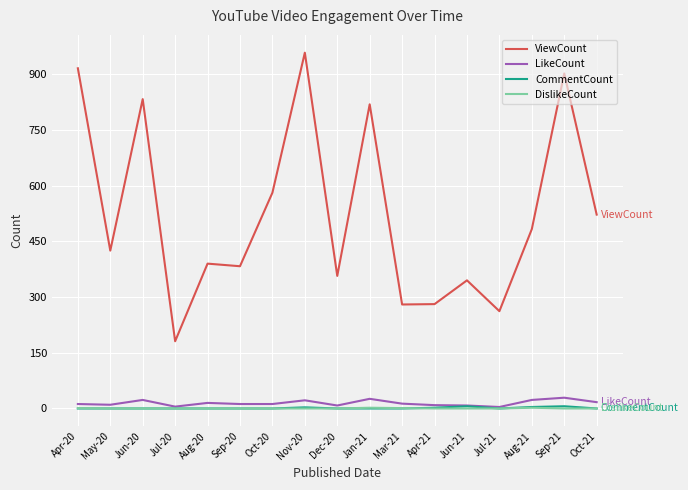

What is the greatest value displayed?

958